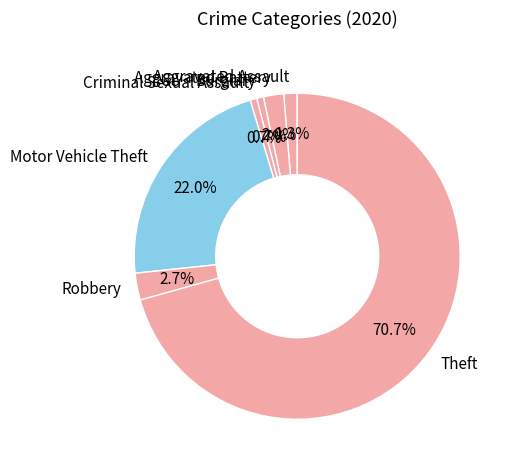

Does any single category account for the majority?

Yes